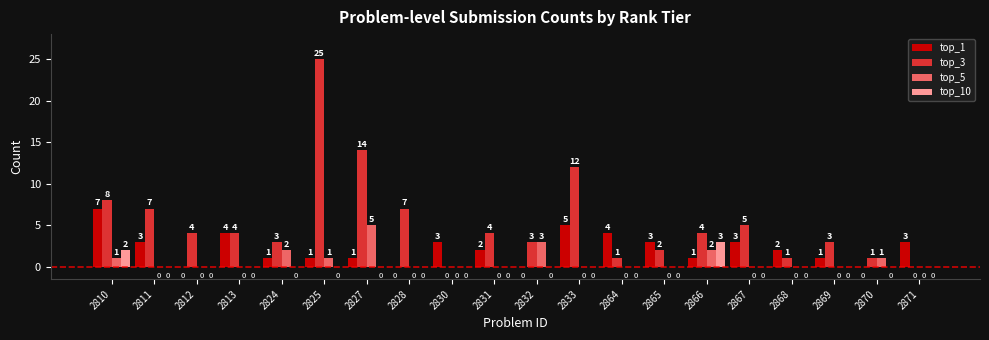

At which label does top_10 reach its peak?

2866